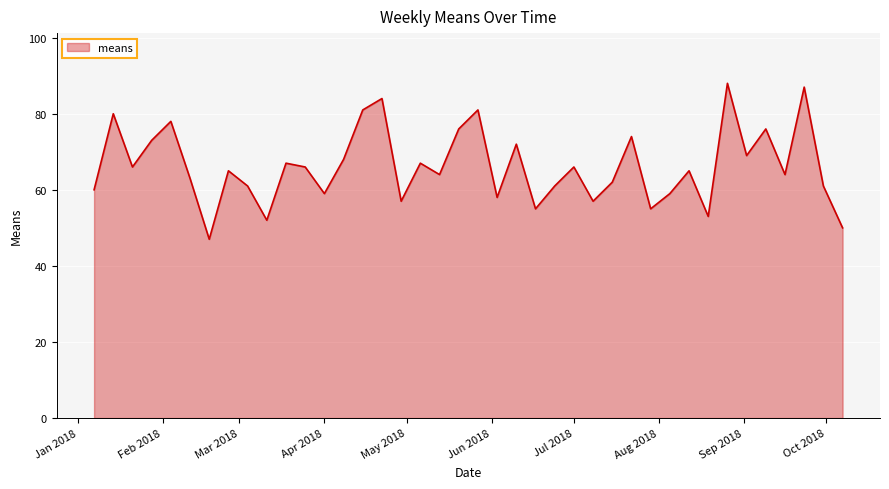

What is the difference between the maximum and minimum values?

41